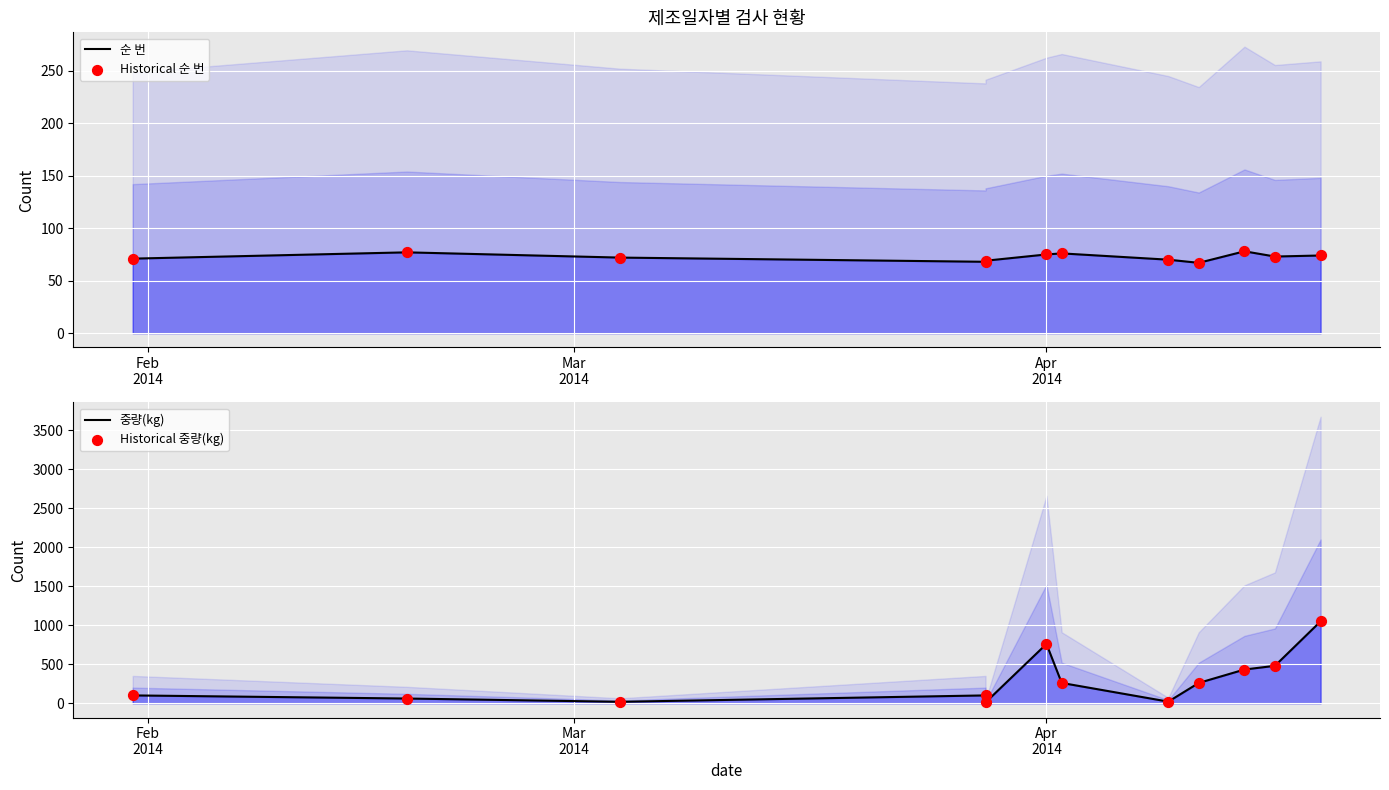

Which series has the largest Y range (max minus min)?

중량(kg)